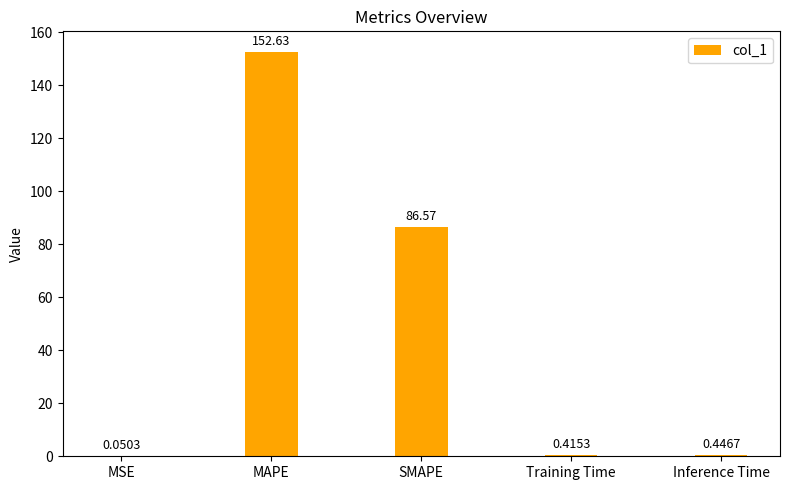

Which has a higher value, MSE or Inference Time?

Inference Time